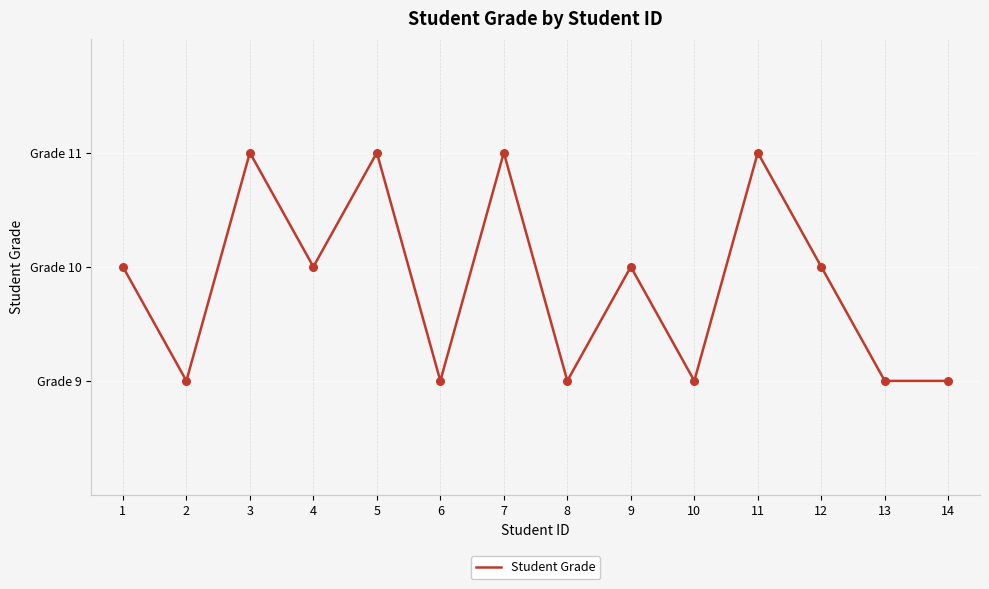

Between 5 and 2, which is larger?

5